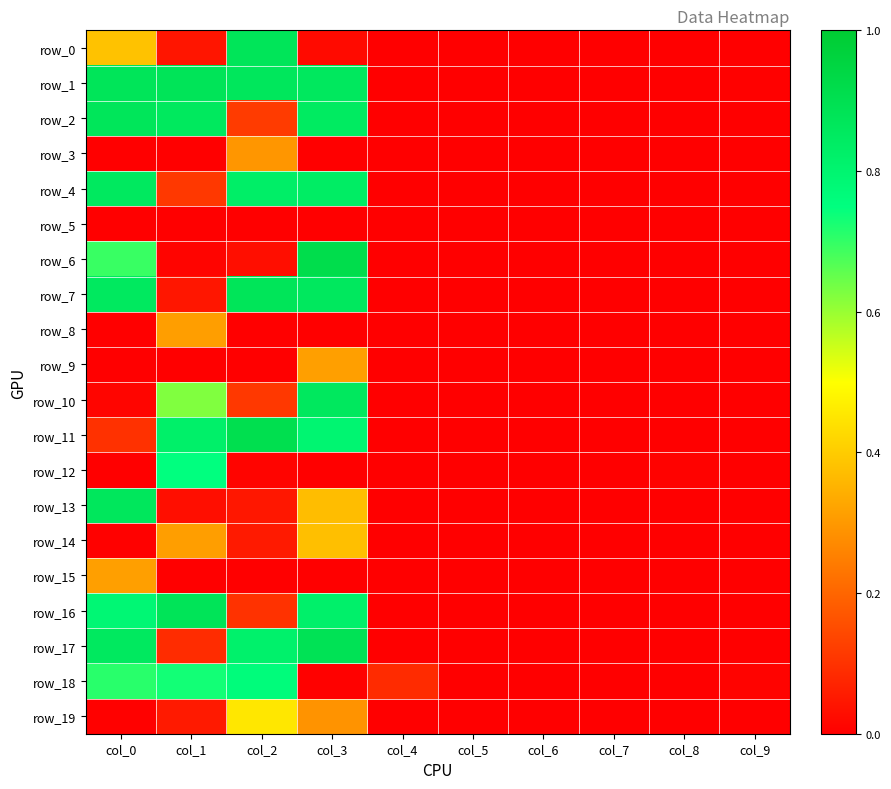

Reading right to left, transcribe all the data shown in this chart.

row_0: col_9=0.0	col_8=0.0	col_7=0.0	col_6=0.0	col_5=0.0	col_4=0.0	col_3=0.0	col_2=0.9	col_1=0.0	col_0=0.4
row_1: col_9=0.0	col_8=0.0	col_7=0.0	col_6=0.0	col_5=0.0	col_4=0.0	col_3=0.9	col_2=0.9	col_1=0.9	col_0=0.9
row_2: col_9=0.0	col_8=0.0	col_7=0.0	col_6=0.0	col_5=0.0	col_4=0.0	col_3=0.8	col_2=0.1	col_1=0.9	col_0=0.9
row_3: col_9=0.0	col_8=0.0	col_7=0.0	col_6=0.0	col_5=0.0	col_4=0.0	col_3=0.0	col_2=0.3	col_1=0.0	col_0=0.0
row_4: col_9=0.0	col_8=0.0	col_7=0.0	col_6=0.0	col_5=0.0	col_4=0.0	col_3=0.8	col_2=0.8	col_1=0.1	col_0=0.9
row_5: col_9=0.0	col_8=0.0	col_7=0.0	col_6=0.0	col_5=0.0	col_4=0.0	col_3=0.0	col_2=0.0	col_1=0.0	col_0=0.0
row_6: col_9=0.0	col_8=0.0	col_7=0.0	col_6=0.0	col_5=0.0	col_4=0.0	col_3=0.9	col_2=0.0	col_1=0.0	col_0=0.7
row_7: col_9=0.0	col_8=0.0	col_7=0.0	col_6=0.0	col_5=0.0	col_4=0.0	col_3=0.9	col_2=0.9	col_1=0.0	col_0=0.9
row_8: col_9=0.0	col_8=0.0	col_7=0.0	col_6=0.0	col_5=0.0	col_4=0.0	col_3=0.0	col_2=0.0	col_1=0.3	col_0=0.0
row_9: col_9=0.0	col_8=0.0	col_7=0.0	col_6=0.0	col_5=0.0	col_4=0.0	col_3=0.3	col_2=0.0	col_1=0.0	col_0=0.0
row_10: col_9=0.0	col_8=0.0	col_7=0.0	col_6=0.0	col_5=0.0	col_4=0.0	col_3=0.9	col_2=0.1	col_1=0.6	col_0=0.0
row_11: col_9=0.0	col_8=0.0	col_7=0.0	col_6=0.0	col_5=0.0	col_4=0.0	col_3=0.8	col_2=0.9	col_1=0.8	col_0=0.1
row_12: col_9=0.0	col_8=0.0	col_7=0.0	col_6=0.0	col_5=0.0	col_4=0.0	col_3=0.0	col_2=0.0	col_1=0.7	col_0=0.0
row_13: col_9=0.0	col_8=0.0	col_7=0.0	col_6=0.0	col_5=0.0	col_4=0.0	col_3=0.4	col_2=0.0	col_1=0.0	col_0=0.9
row_14: col_9=0.0	col_8=0.0	col_7=0.0	col_6=0.0	col_5=0.0	col_4=0.0	col_3=0.4	col_2=0.1	col_1=0.3	col_0=0.0
row_15: col_9=0.0	col_8=0.0	col_7=0.0	col_6=0.0	col_5=0.0	col_4=0.0	col_3=0.0	col_2=0.0	col_1=0.0	col_0=0.3
row_16: col_9=0.0	col_8=0.0	col_7=0.0	col_6=0.0	col_5=0.0	col_4=0.0	col_3=0.8	col_2=0.1	col_1=0.9	col_0=0.8
row_17: col_9=0.0	col_8=0.0	col_7=0.0	col_6=0.0	col_5=0.0	col_4=0.0	col_3=0.9	col_2=0.8	col_1=0.1	col_0=0.9
row_18: col_9=0.0	col_8=0.0	col_7=0.0	col_6=0.0	col_5=0.0	col_4=0.1	col_3=0.0	col_2=0.8	col_1=0.7	col_0=0.7
row_19: col_9=0.0	col_8=0.0	col_7=0.0	col_6=0.0	col_5=0.0	col_4=0.0	col_3=0.3	col_2=0.5	col_1=0.1	col_0=0.0